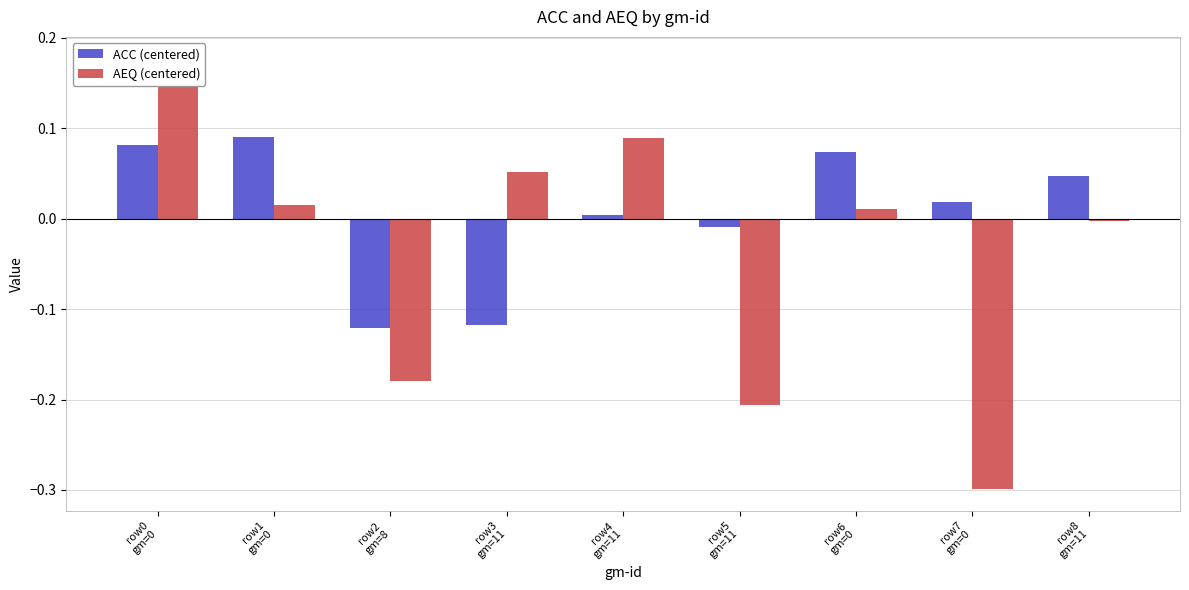

At which category is the sum across all series the highest?

row0
gm=0